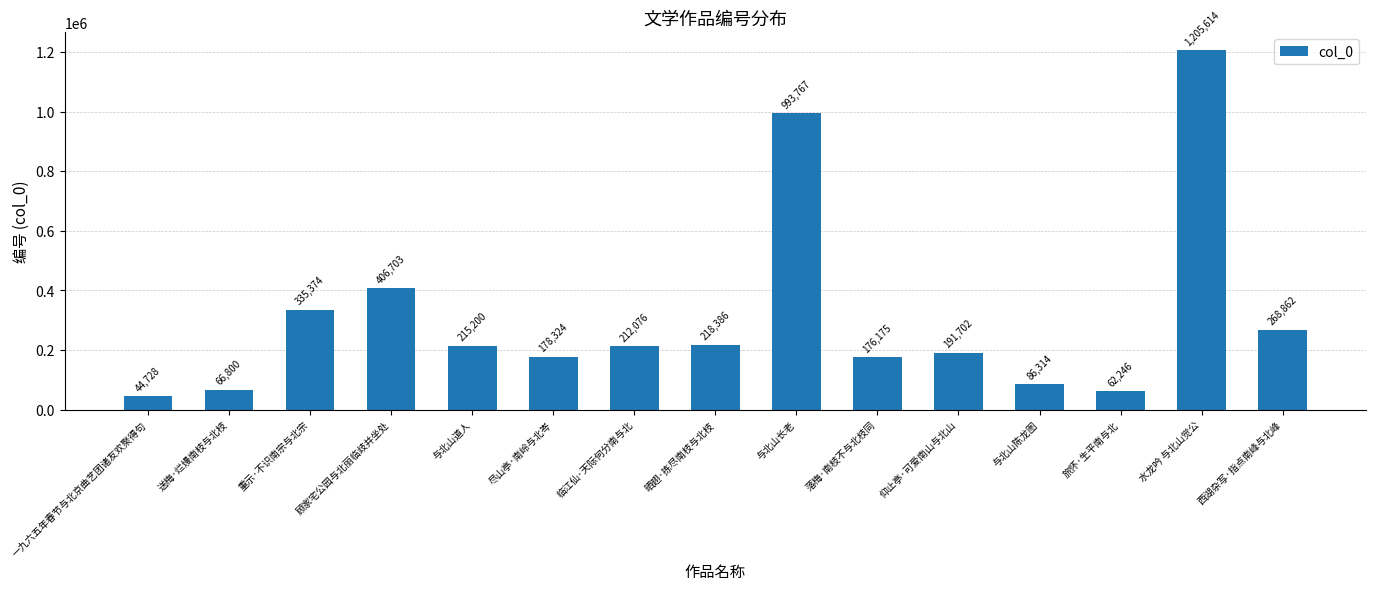

What is the difference between the values at 一九六五年春节与北京曲艺团诸友欢聚得句 and 重示·不识南宗与北宗?

290646